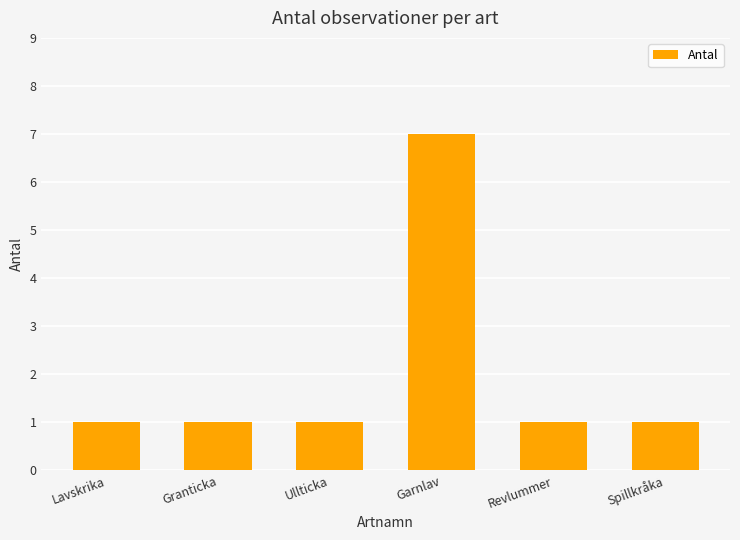

Reading right to left, what are all the values shown in this chart?

Spillkråka=1	Revlummer=1	Garnlav=7	Ullticka=1	Granticka=1	Lavskrika=1